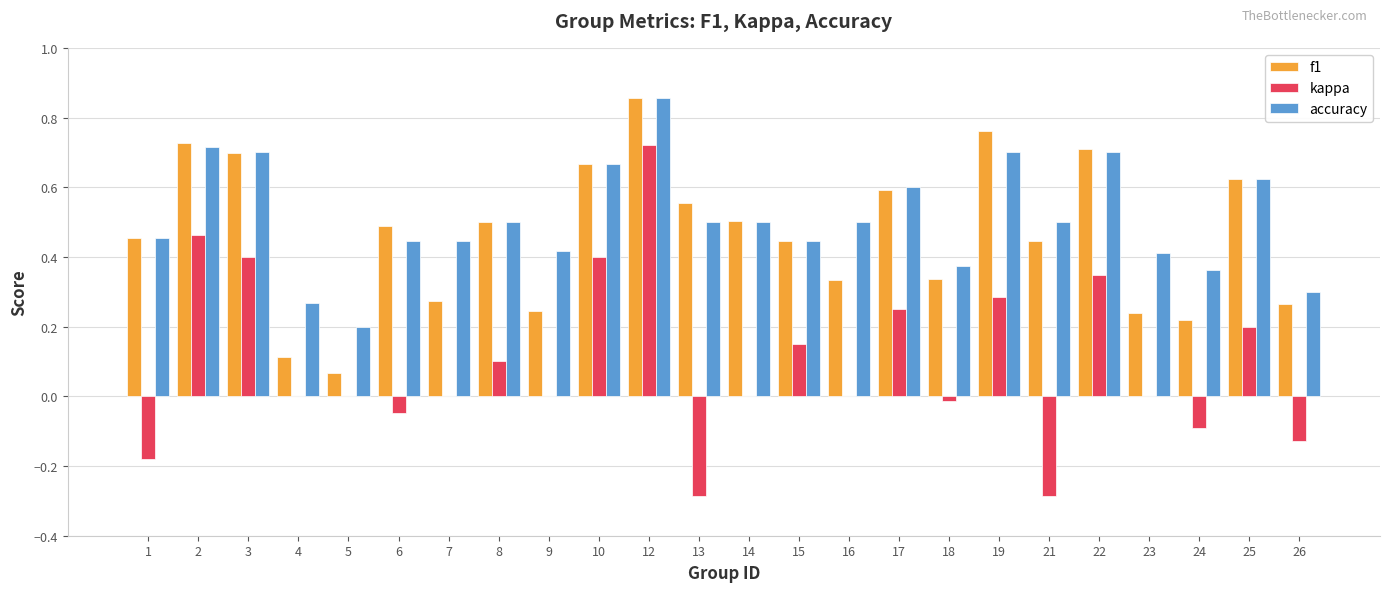

Are the bars horizontal?

No